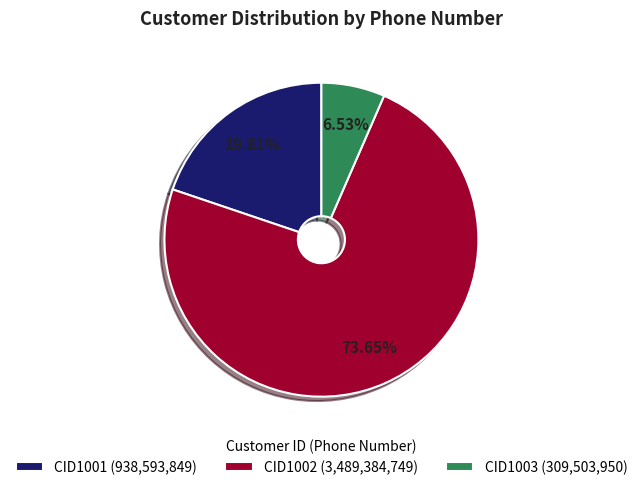

Rank the categories by value from lowest to highest.

CID1003, CID1001, CID1002